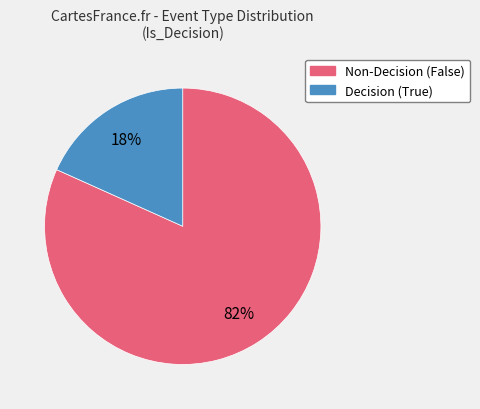

Is there a majority slice in this chart?

Yes